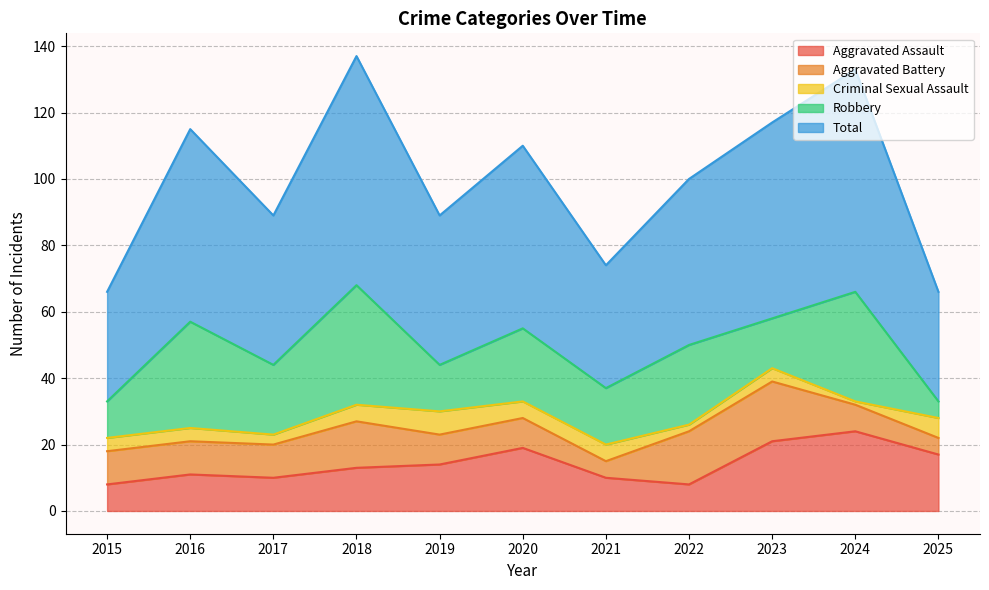

At which category is the sum across all series the highest?

2018